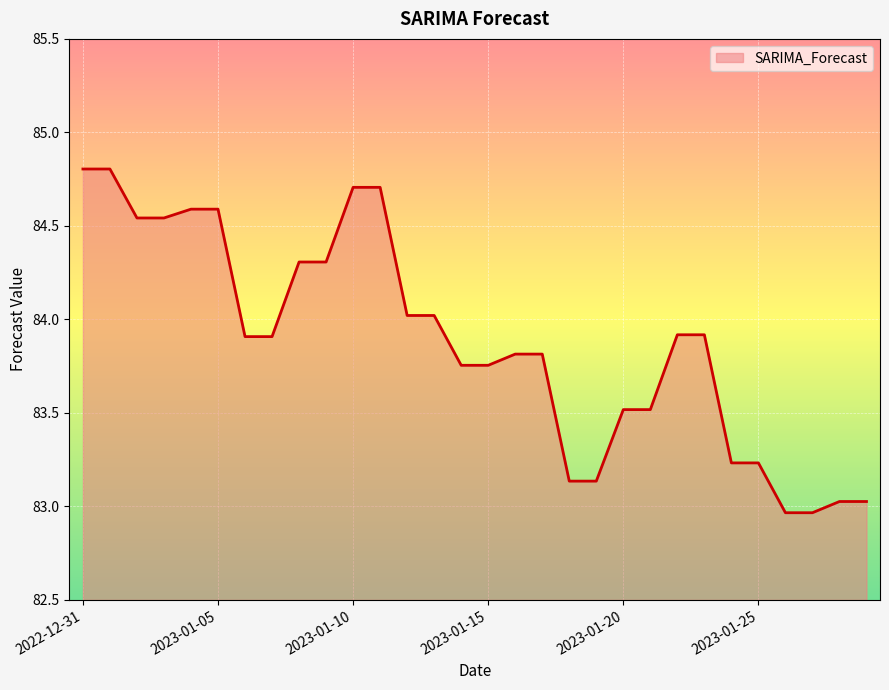

What is the difference between the maximum and minimum values?

1.8